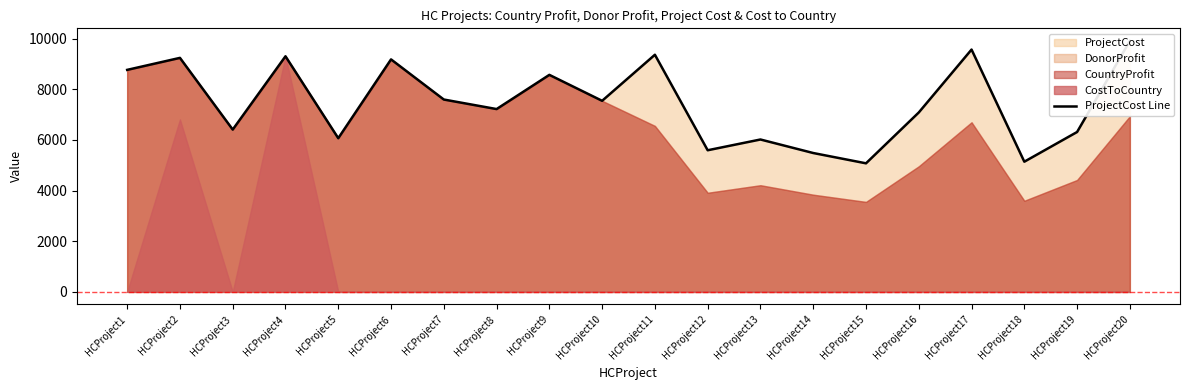

What is the difference between the second highest and second lowest values?

4429